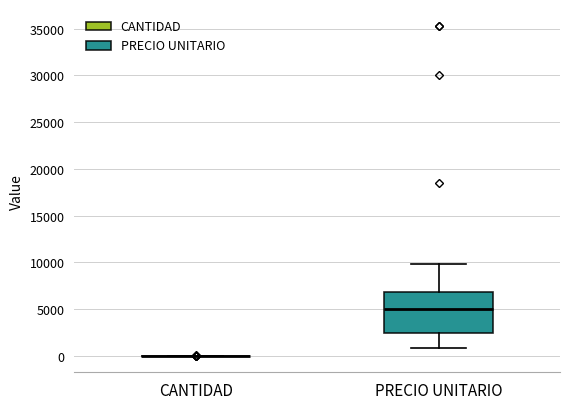

Comparing the boxes themselves (not the whiskers), which one is the tallest?

PRECIO UNITARIO